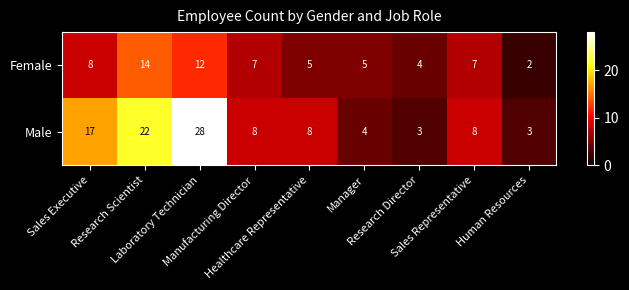

Rank the series by their maximum value, from highest to lowest.

Male, Female